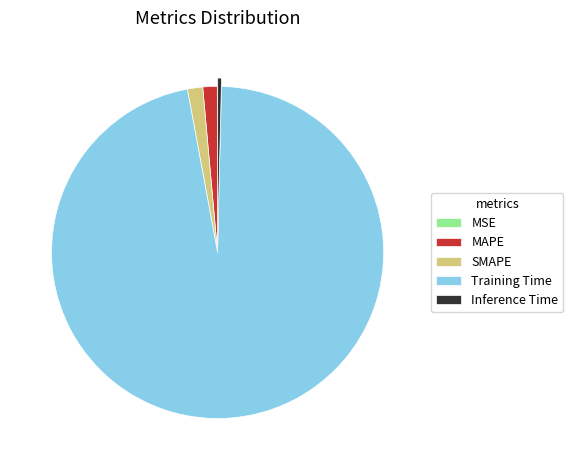

Is Training Time the majority of the pie?

Yes